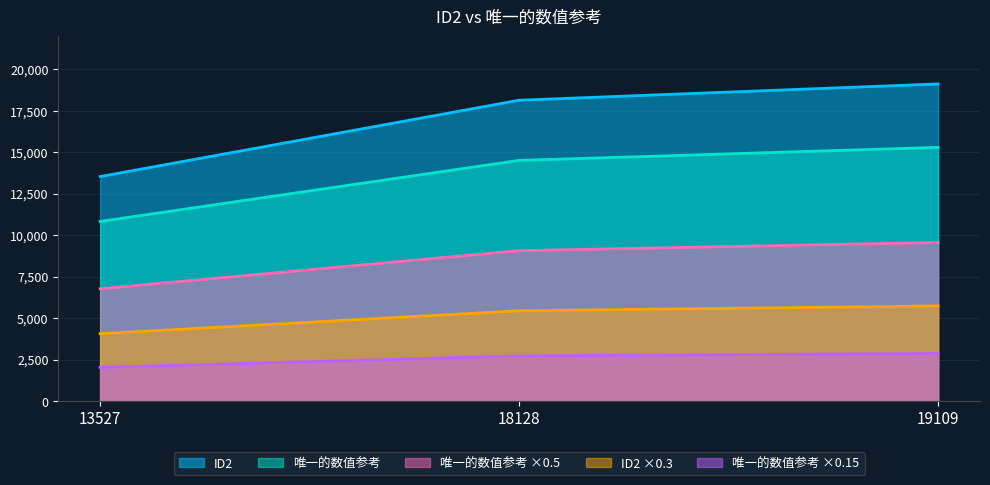

How many lines are shown in the chart?

5